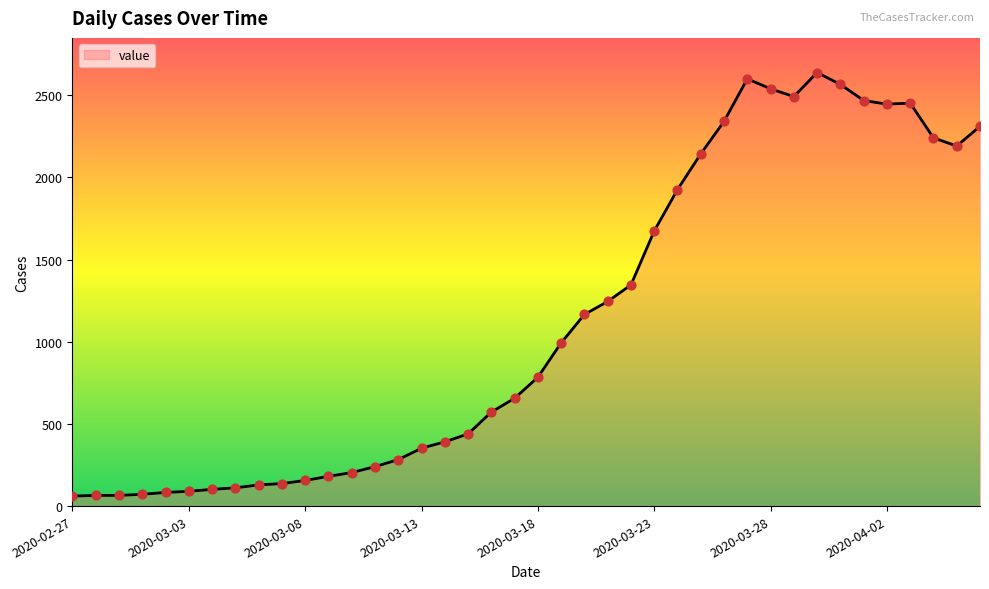

What is the maximum value shown in the chart?

2638